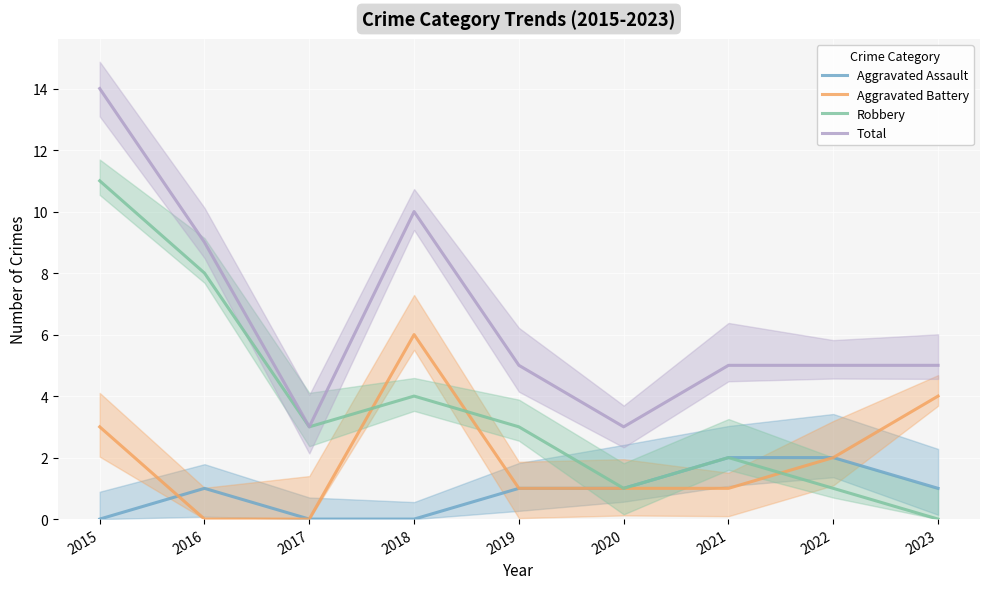

Where does the Total series first go above 5?

2015